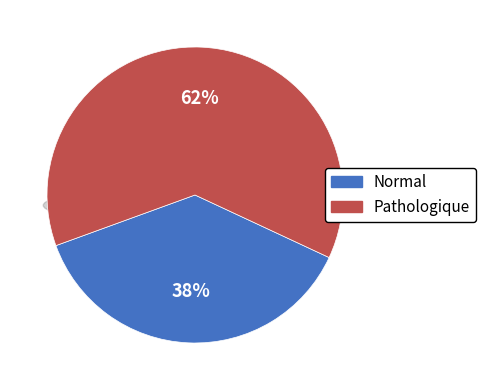

To the nearest percent, what is the average slice percentage?

50%